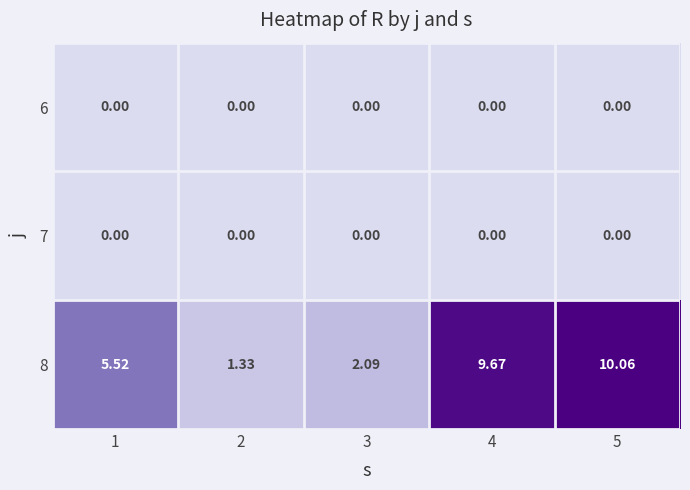

Reading left to right, list all the values displayed in this chart.

6: 1=0.0	2=0.0	3=0.0	4=0.0	5=0.0
7: 1=0.0	2=0.0	3=0.0	4=0.0	5=0.0
8: 1=5.5	2=1.3	3=2.1	4=9.7	5=10.1